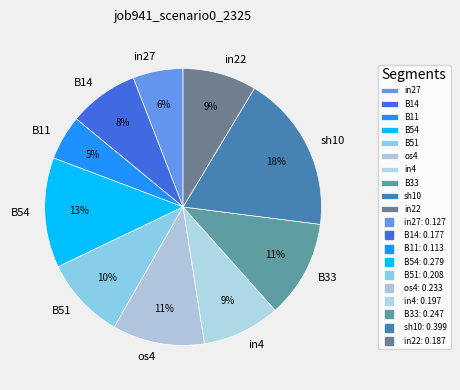

Count the number of slices in the pie.

10